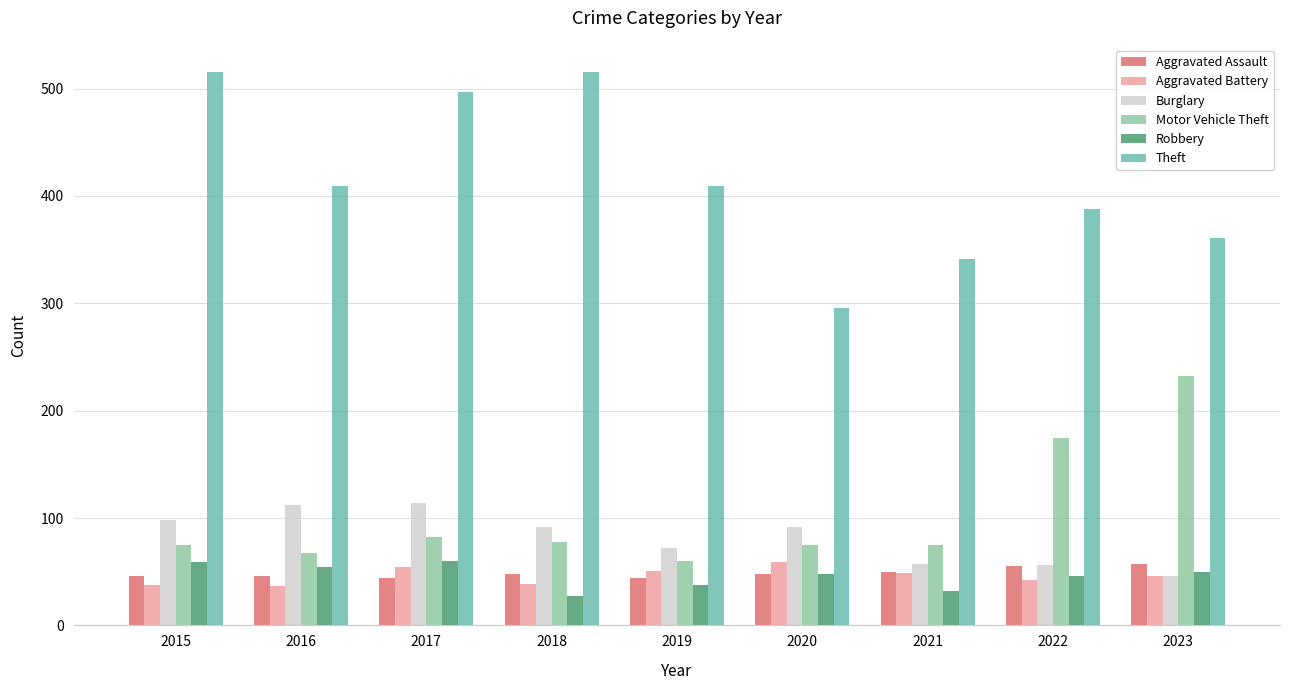

Where does the Theft series first go above 409?

2015